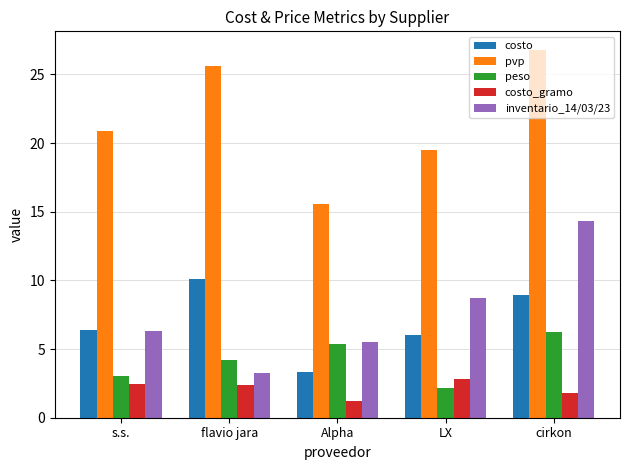

Between Alpha and LX, which series saw the biggest shift?

pvp